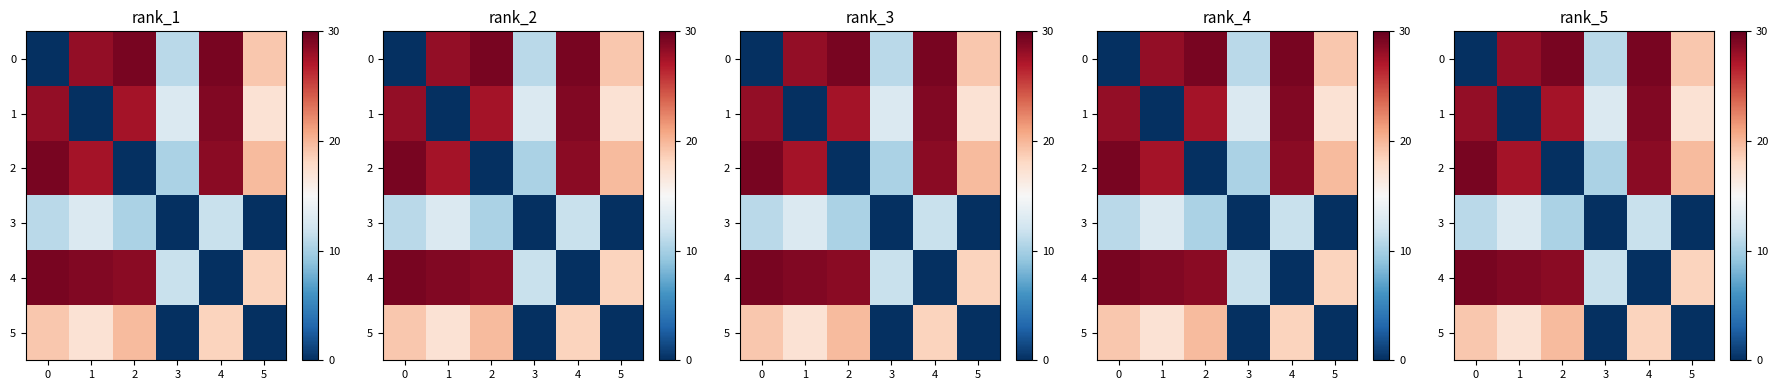

How many data points in 4 are less than 28?

3